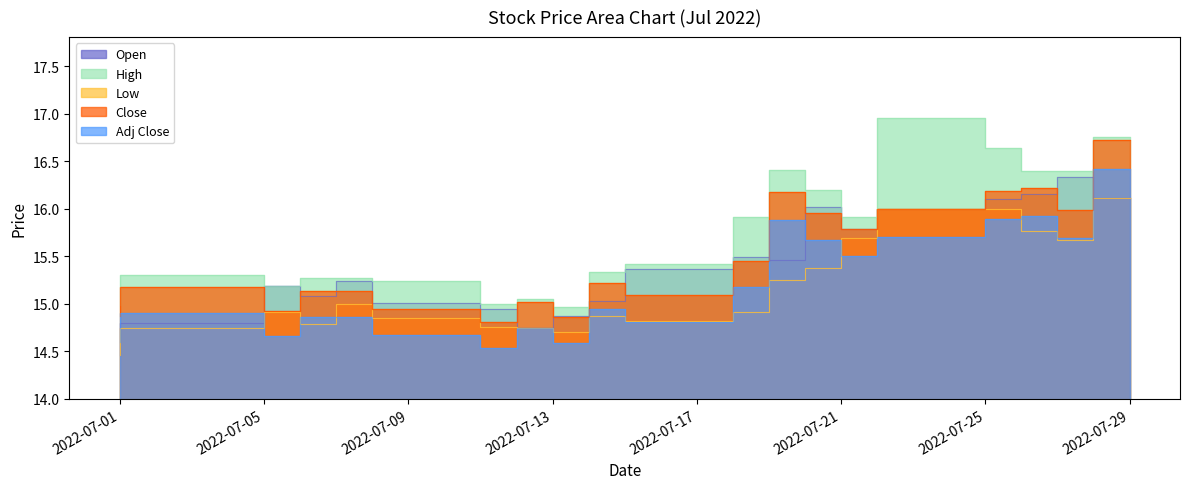

What is the spread (max minus min) of values at 2022-07-14?

0.4